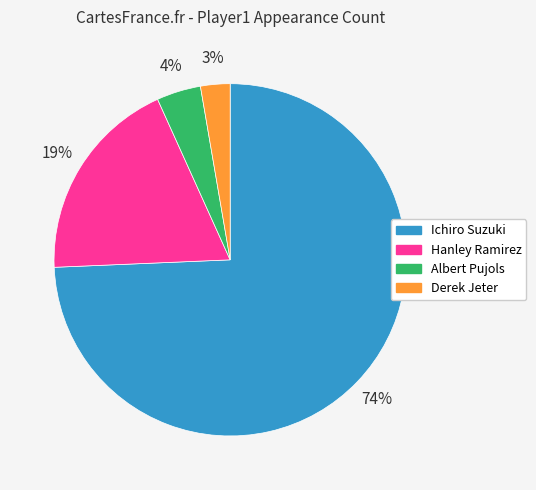

How many slices are in this pie chart?

4